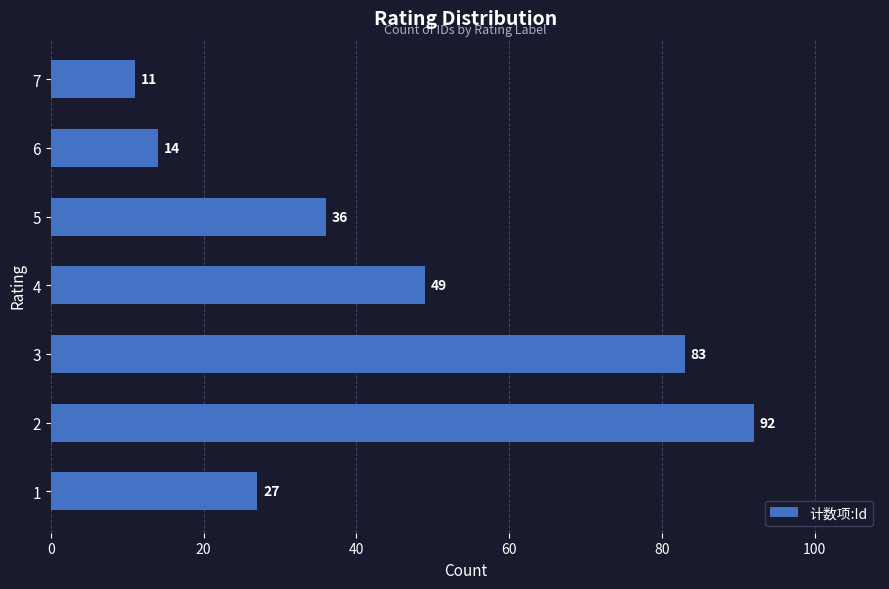

What is the sum of all values?

312